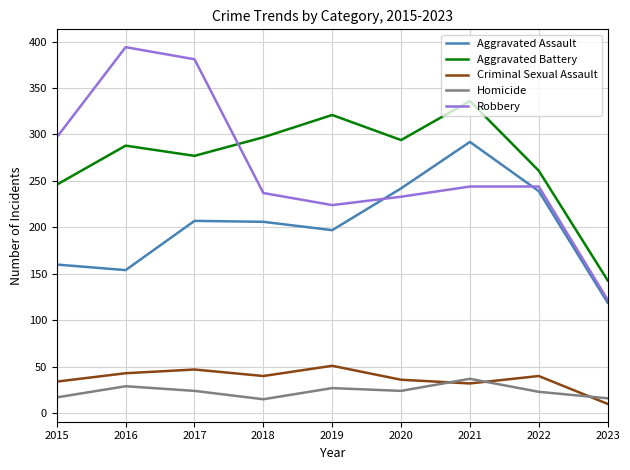

After their last crossing, which series has the higher values: Robbery or Aggravated Battery?

Aggravated Battery